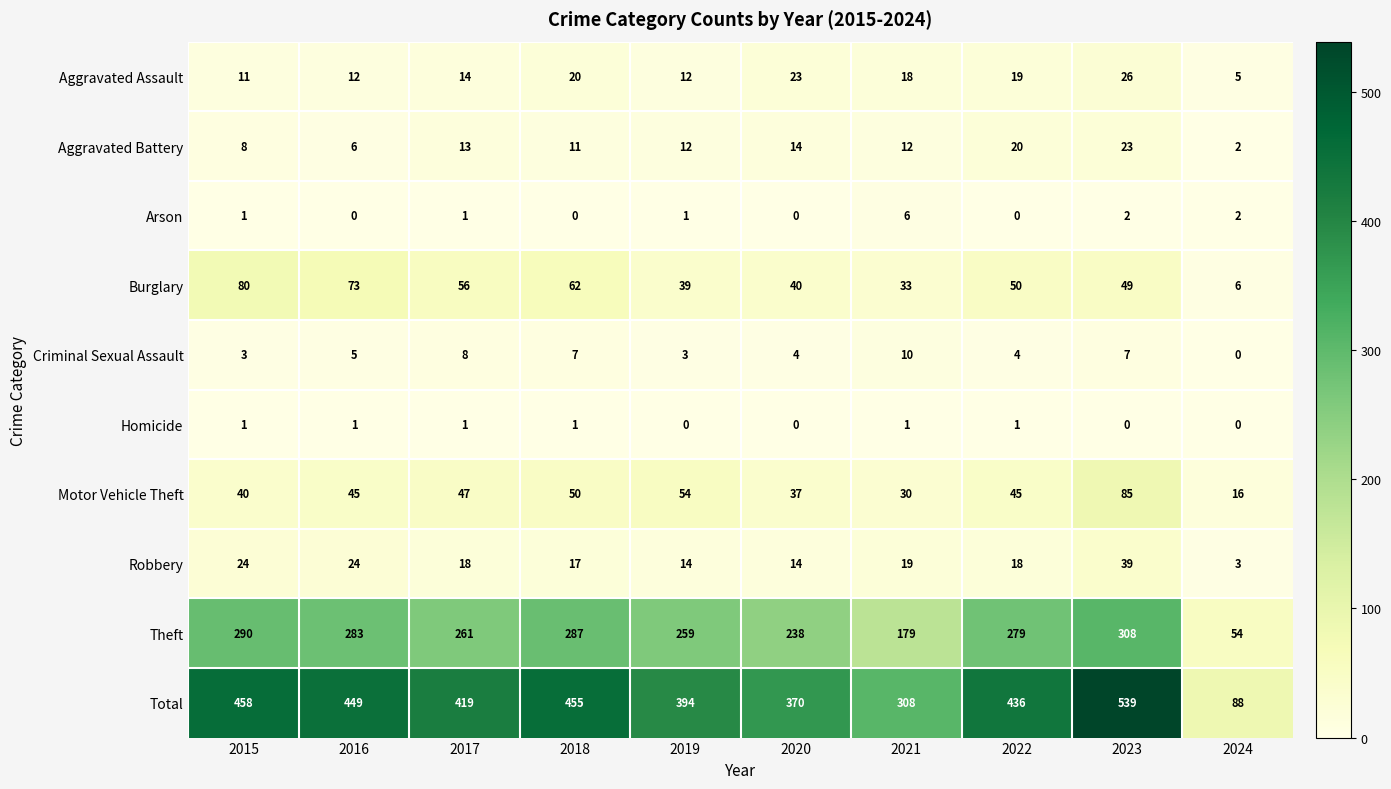

List the series in order of their peak value, lowest first.

Homicide, Arson, Criminal Sexual Assault, Aggravated Battery, Aggravated Assault, Robbery, Burglary, Motor Vehicle Theft, Theft, Total